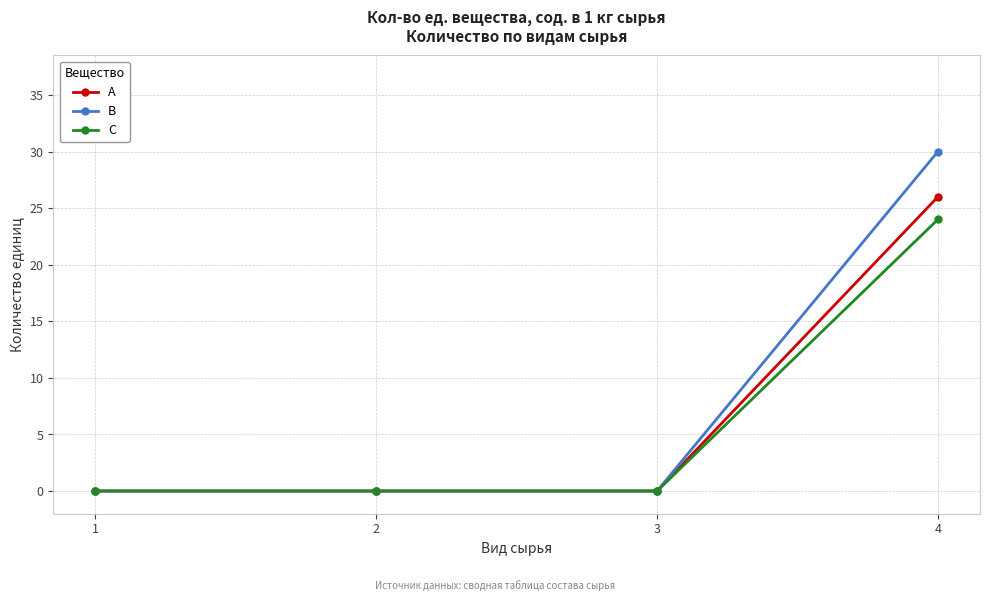

The A series shows -16 at 1. True or false?

False